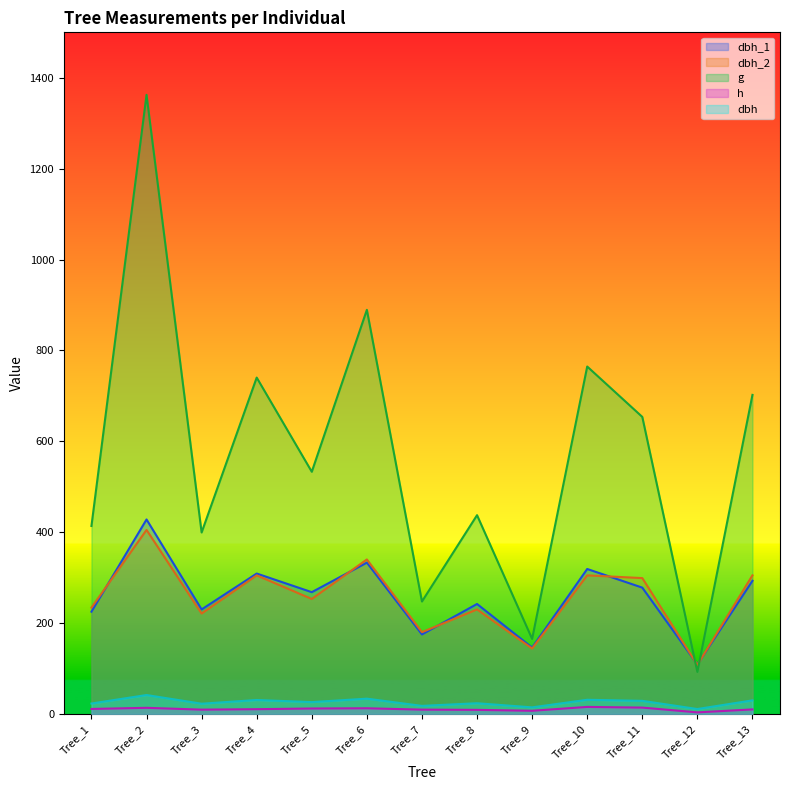

Which label corresponds to the smallest value in the chart?

Tree_12